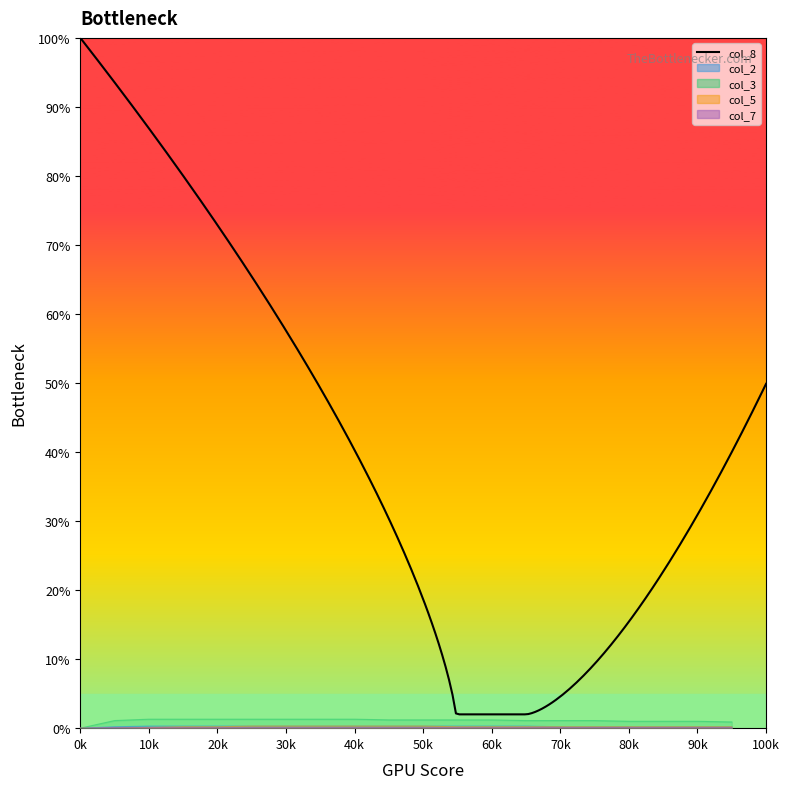

True or false: col_5 and col_3 cross at least once.

False